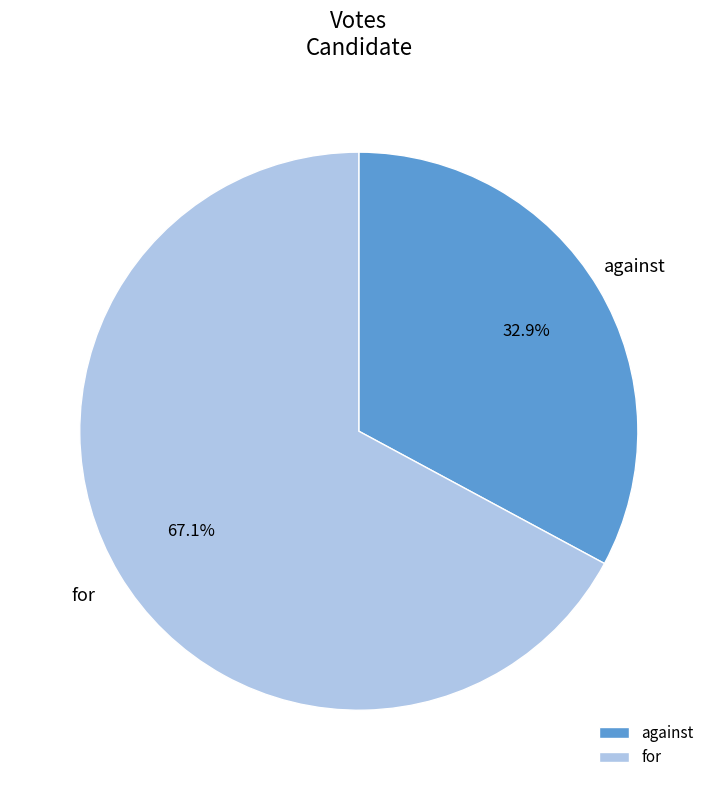

True or false: for accounts for 77% of the total.

False